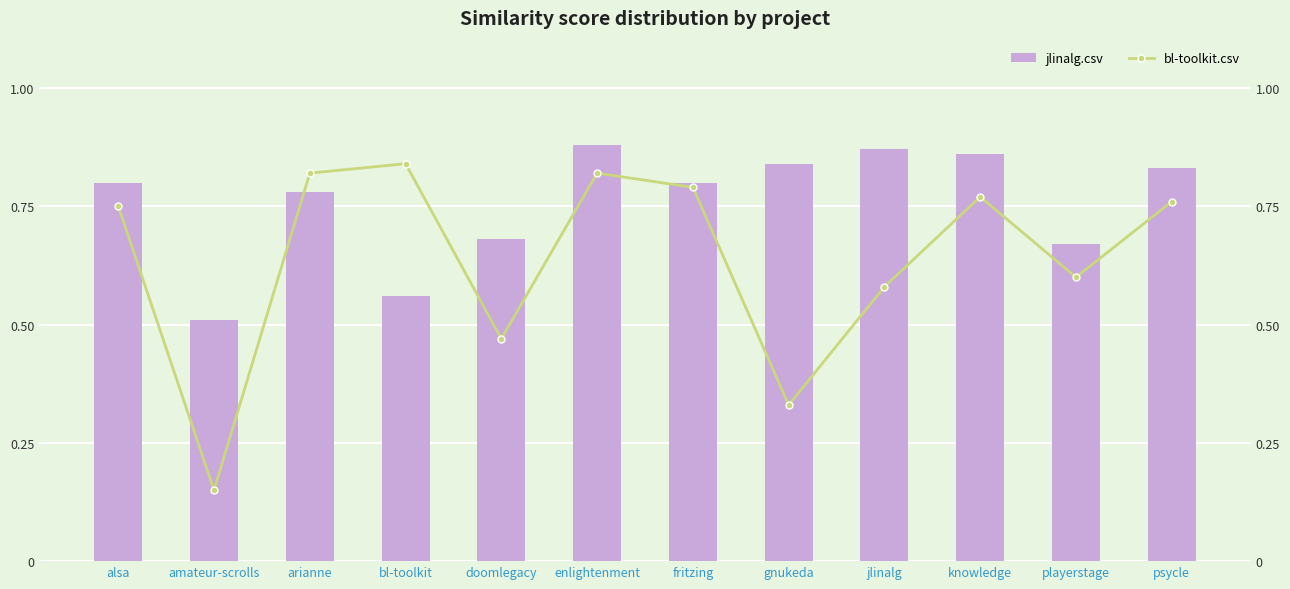

Between arianne and playerstage, which series saw the biggest shift?

bl-toolkit.csv